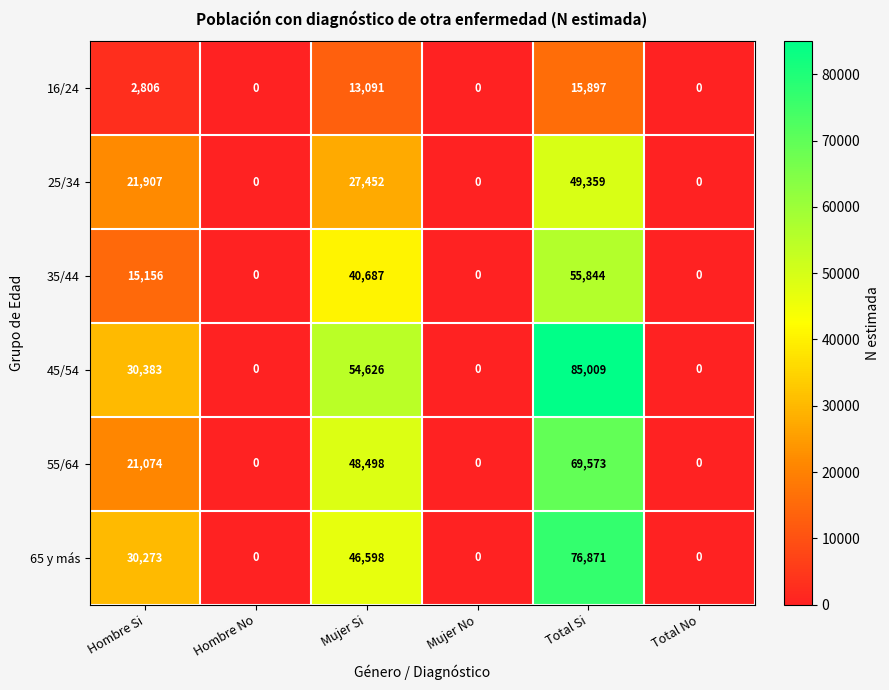

What is the difference between the 45/54 values at Total No and Total Si?

85009